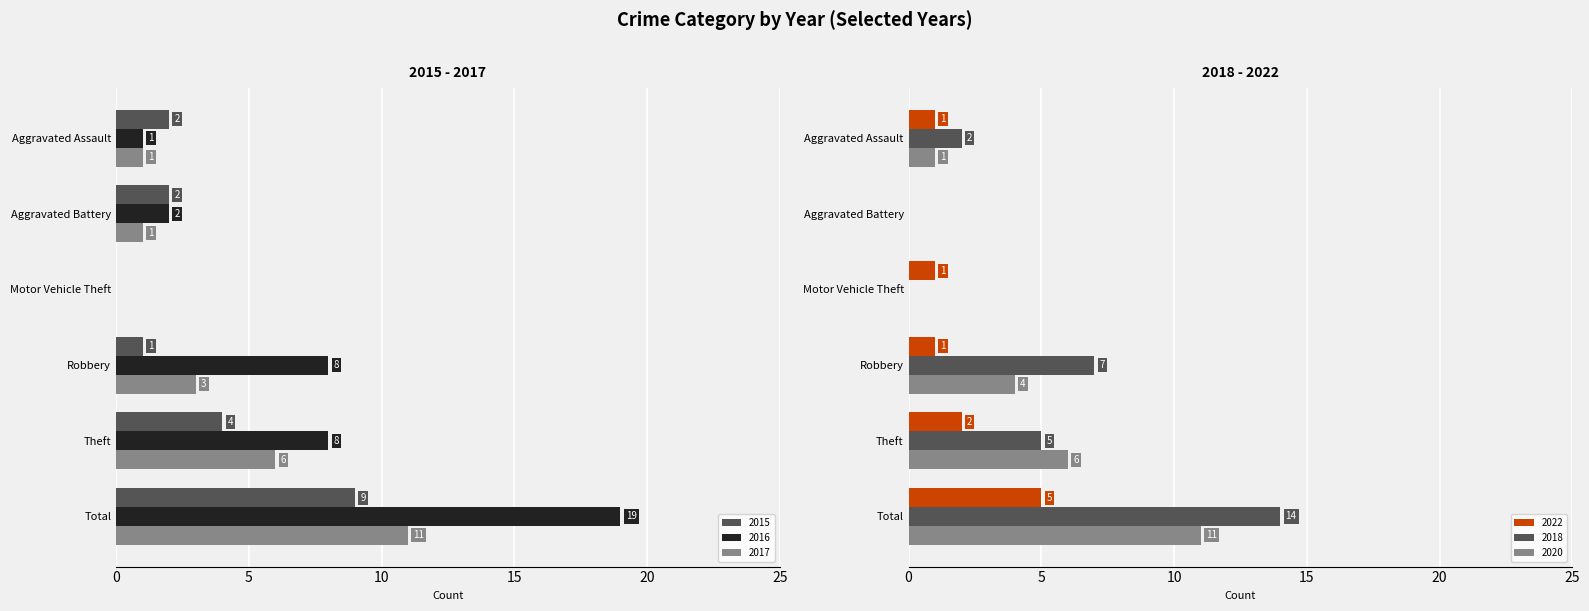

At which category is the sum across all series the highest?

Total